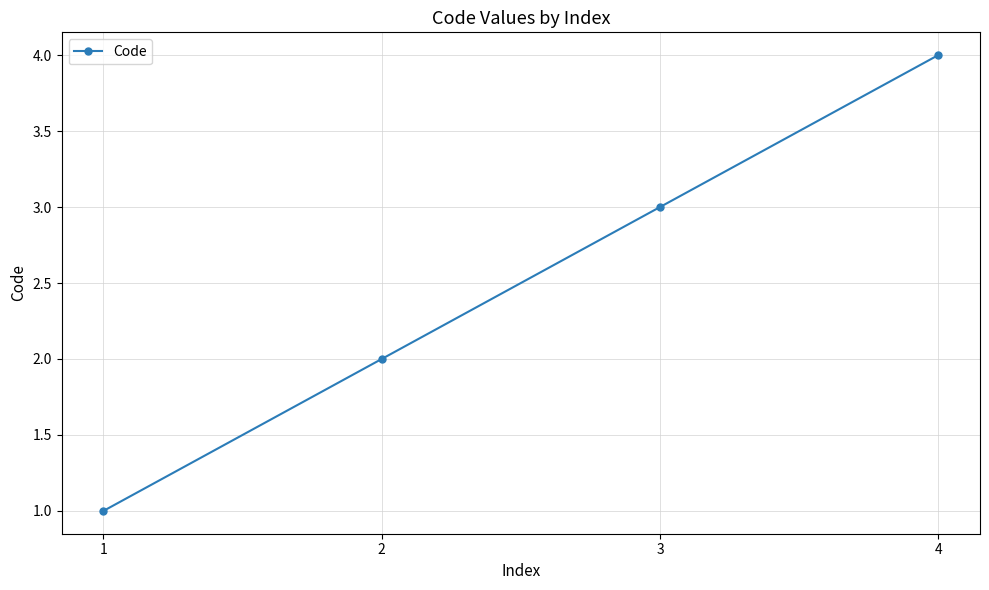

How many values are between 2 and 4?

3